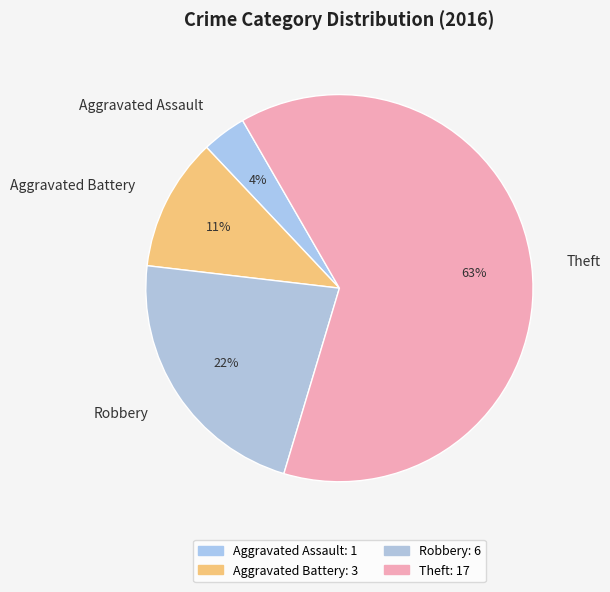

Is it true that Robbery is 30% of the pie?

False